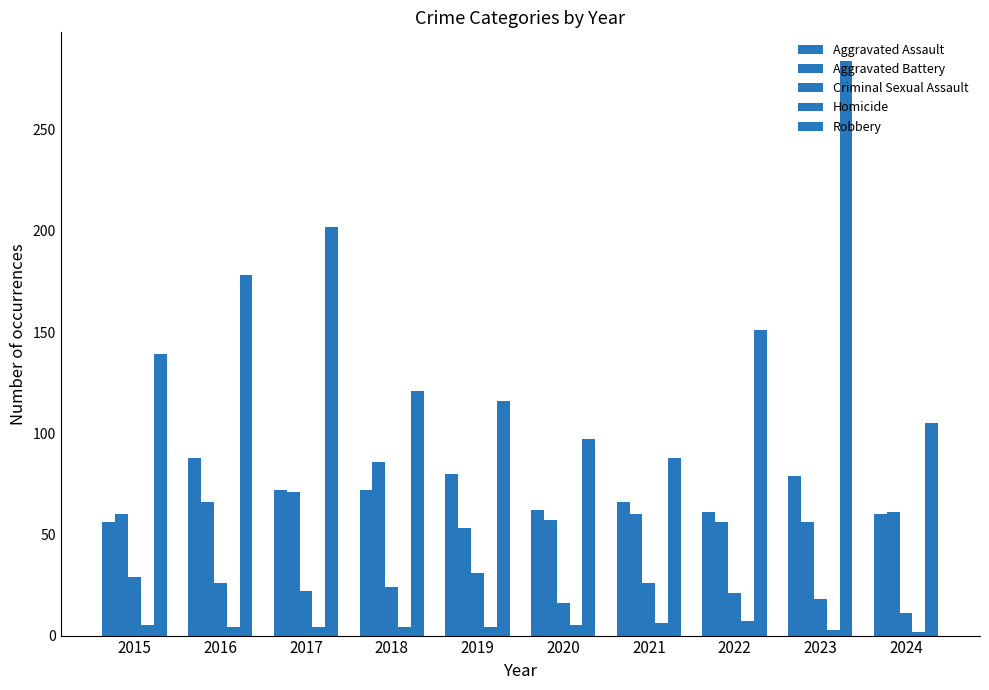

Reading left to right, what are all the values shown in this chart?

Aggravated Assault: 56	88	72	72	80	62	66	61	79	60
Aggravated Battery: 60	66	71	86	53	57	60	56	56	61
Criminal Sexual Assault: 29	26	22	24	31	16	26	21	18	11
Homicide: 5	4	4	4	4	5	6	7	3	2
Robbery: 139	178	202	121	116	97	88	151	284	105